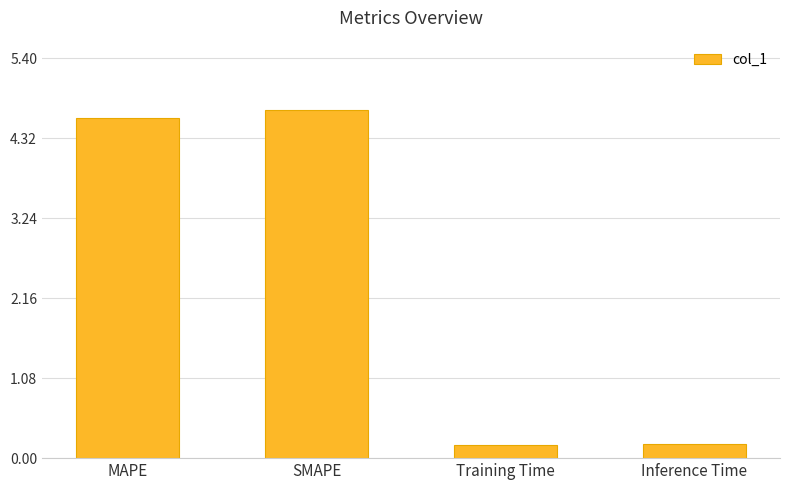

True or false: the data shows 7.9 at SMAPE.

False